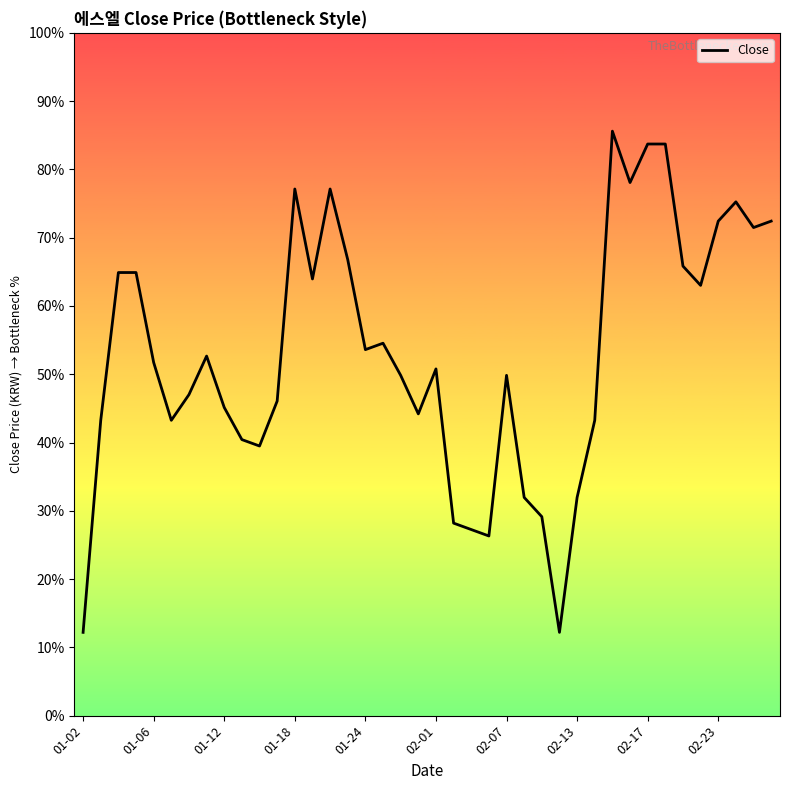

True or false: the data has more than 1 interior local peaks.

True